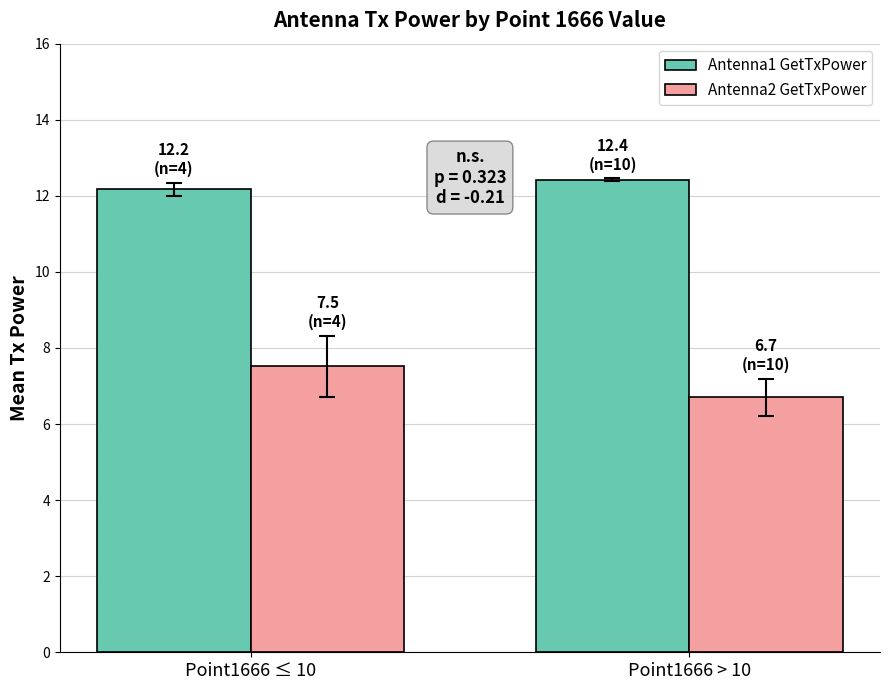

Reading left to right, extract all data points from this chart.

Antenna1 GetTxPower: Point1666 ≤ 10=12.2	Point1666 > 10=12.4
Antenna2 GetTxPower: Point1666 ≤ 10=7.5	Point1666 > 10=6.7